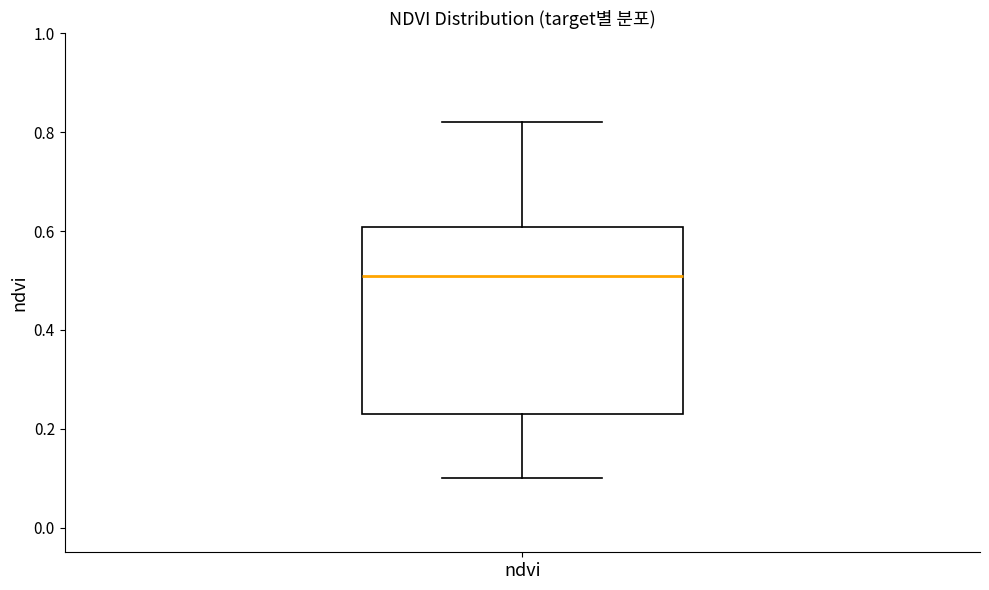

Transcribe this box plot: give where the median line is, the range the box spans, and where the two whiskers end, as read against the y-axis. The values are not printed on the chart, so give them approximately, as read against the axis.

median 0.52, box 0.24 to 0.60, whiskers 0.10 to 0.82